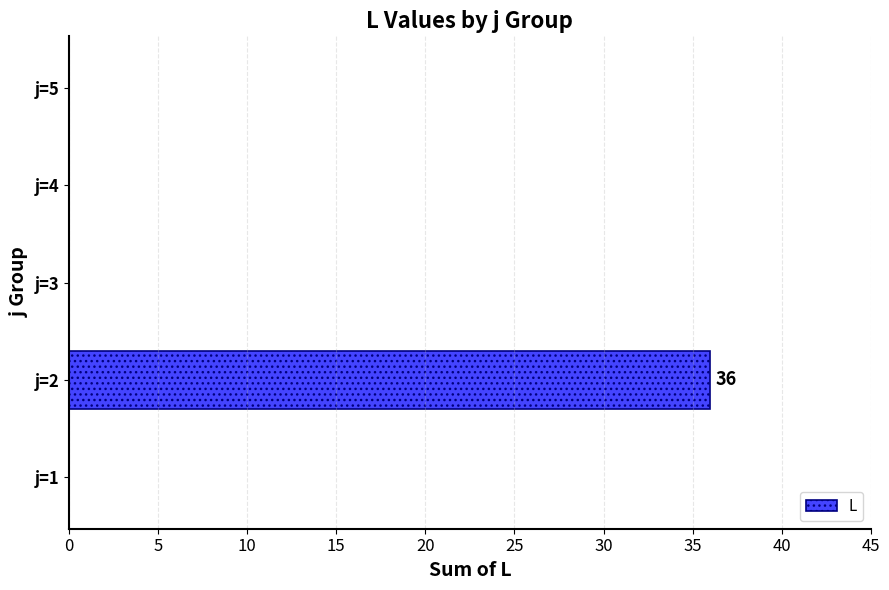

Does the chart contain stacked bars?

No